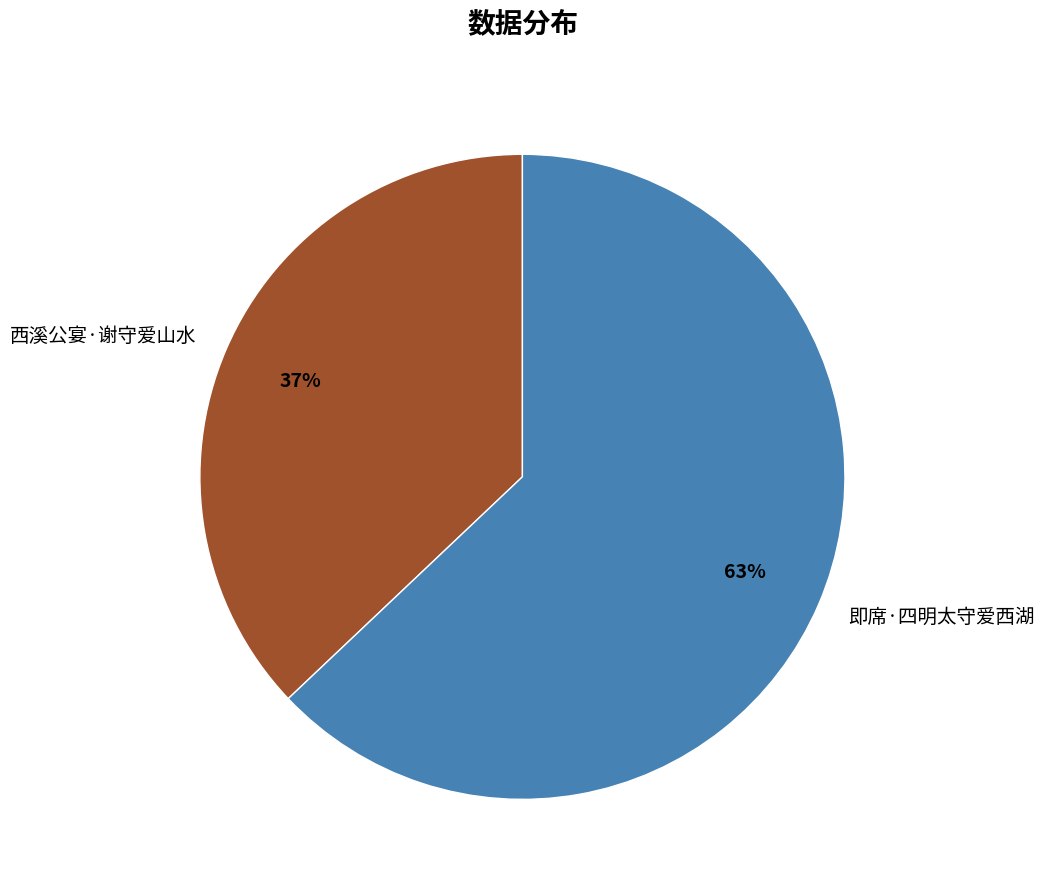

To the nearest percent, what percentage of the pie is 即席·四明太守爱西湖?

63%